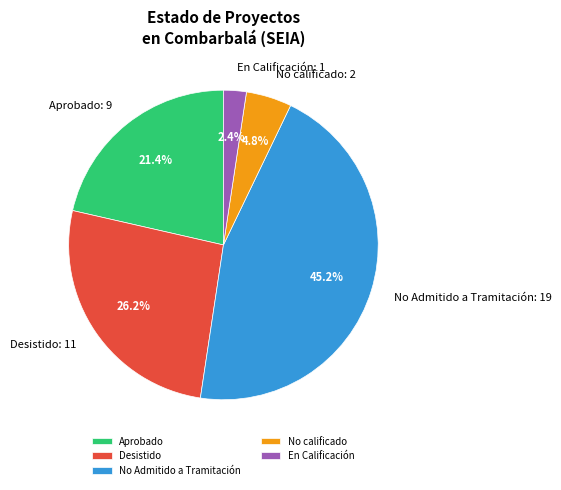

Which has a higher value, No Admitido a Tramitación or Desistido?

No Admitido a Tramitación